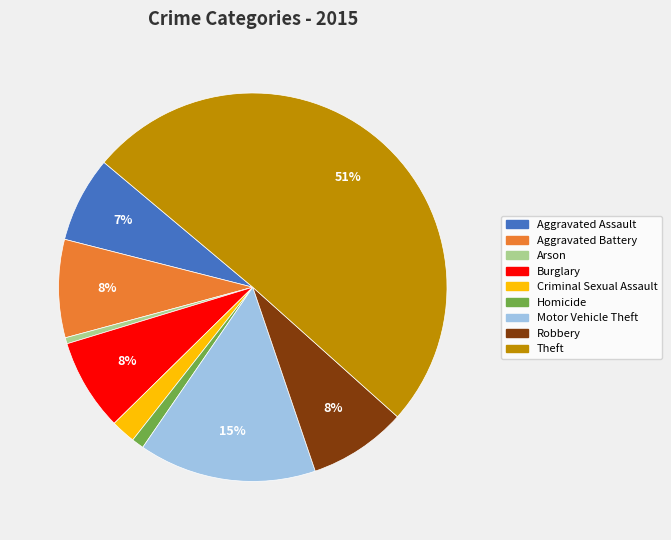

Is Aggravated Assault the majority of the pie?

No